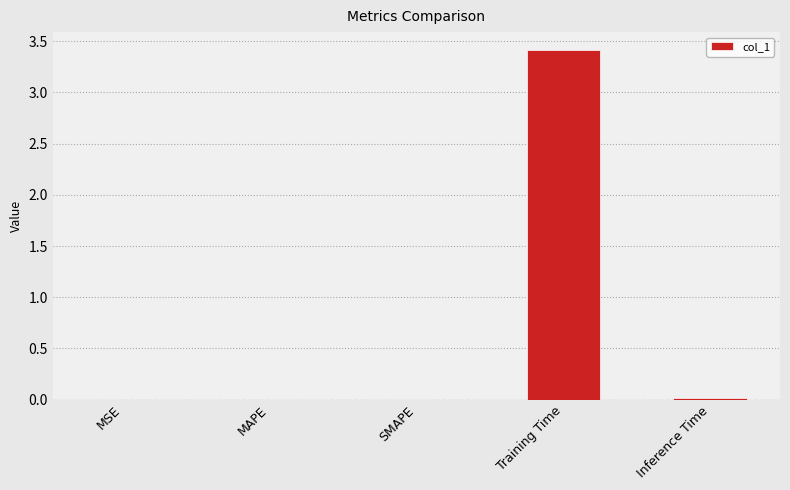

What is the sum of all values?

3.4